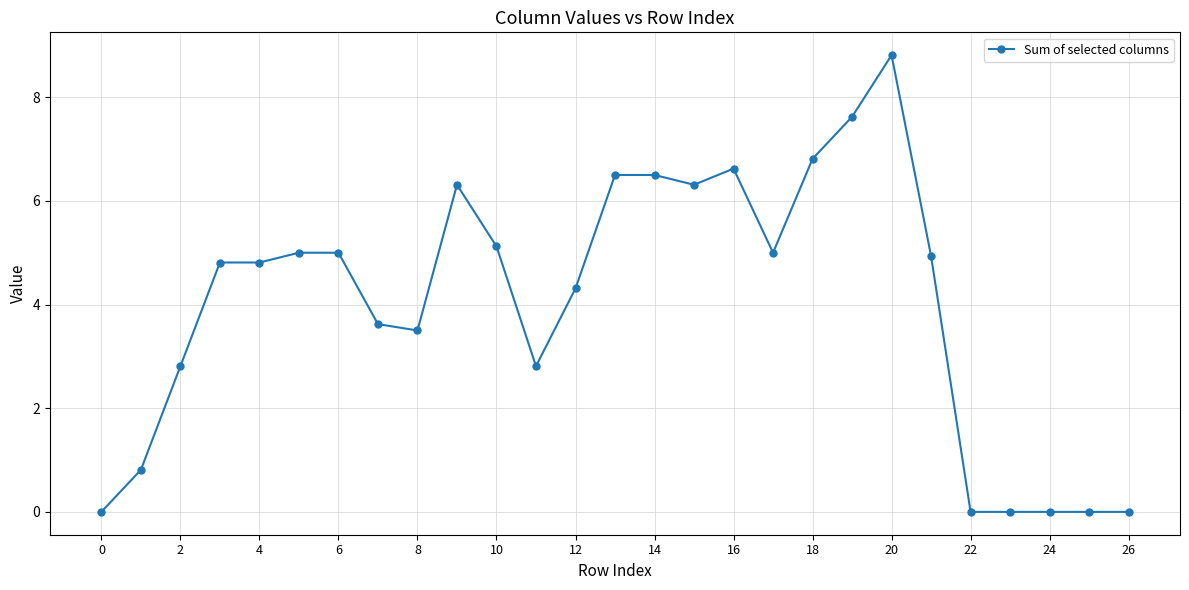

Is this an area chart (filled region under the line)?

No